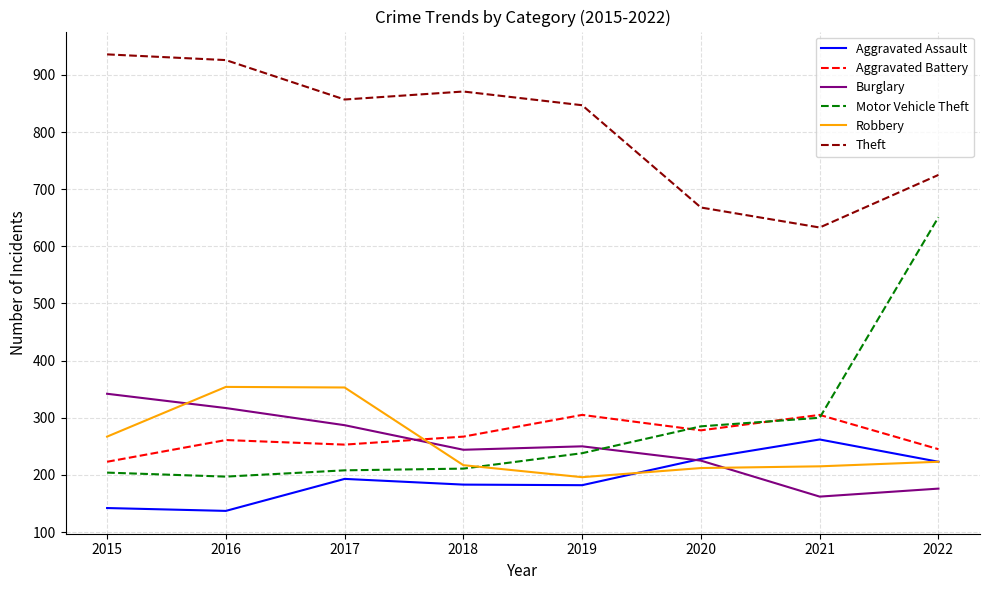

At which category is the sum across all series the highest?

2022